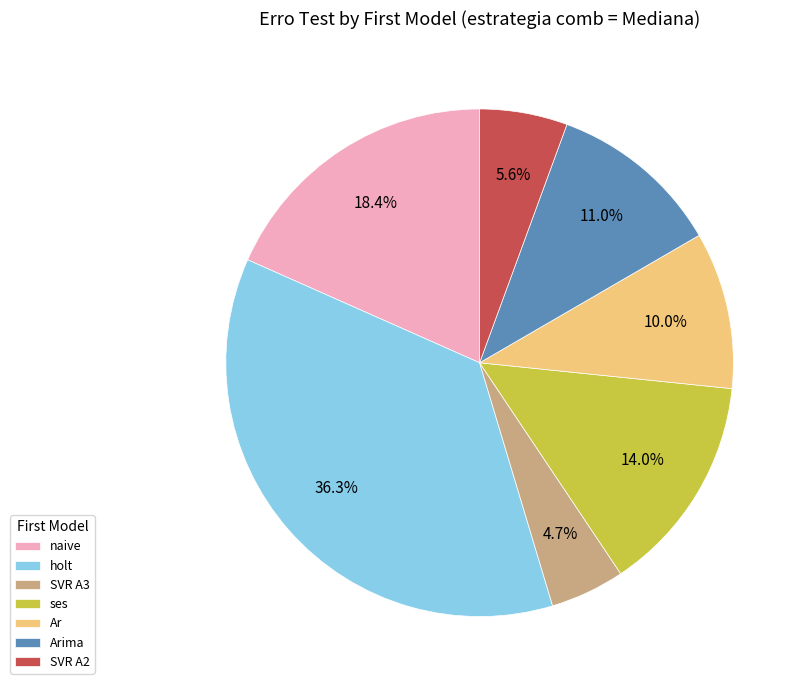

Does SVR A2 represent more than half of the total?

No